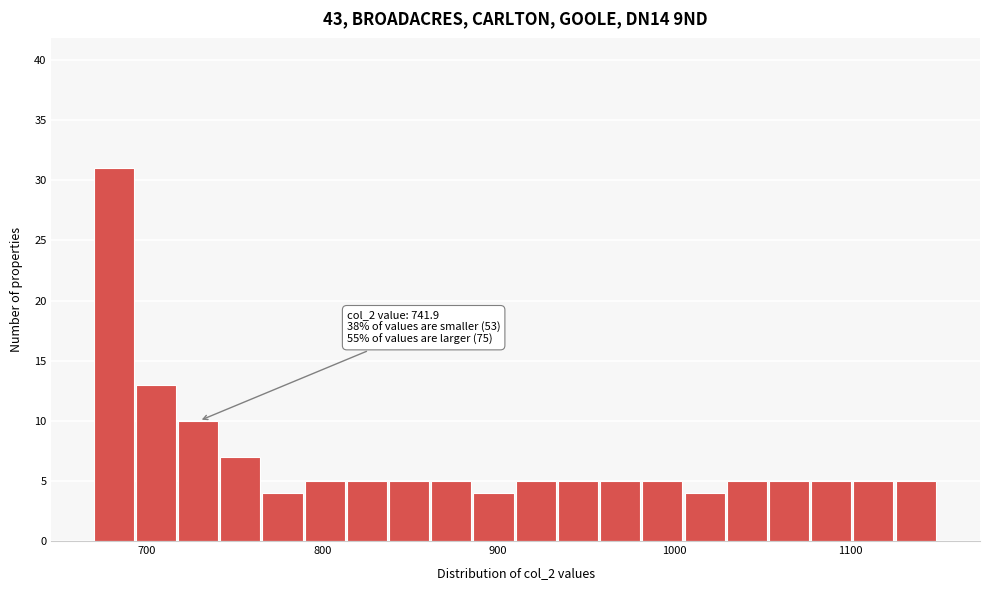

Around what value on the x-axis is the tallest bar? Give the approximate position of its centre, as read against the axis.

680